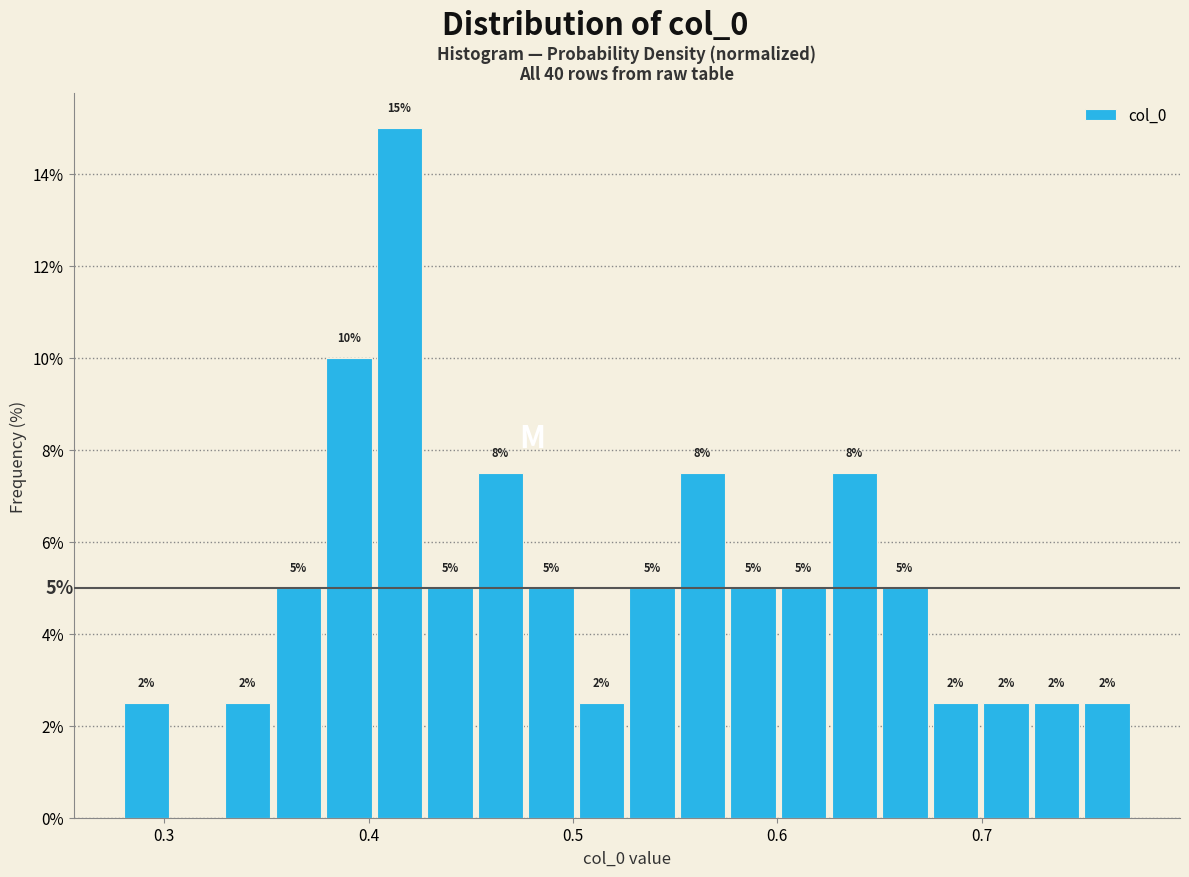

Read against the x-axis, roughly where is the centre of the tallest bar?

0.42